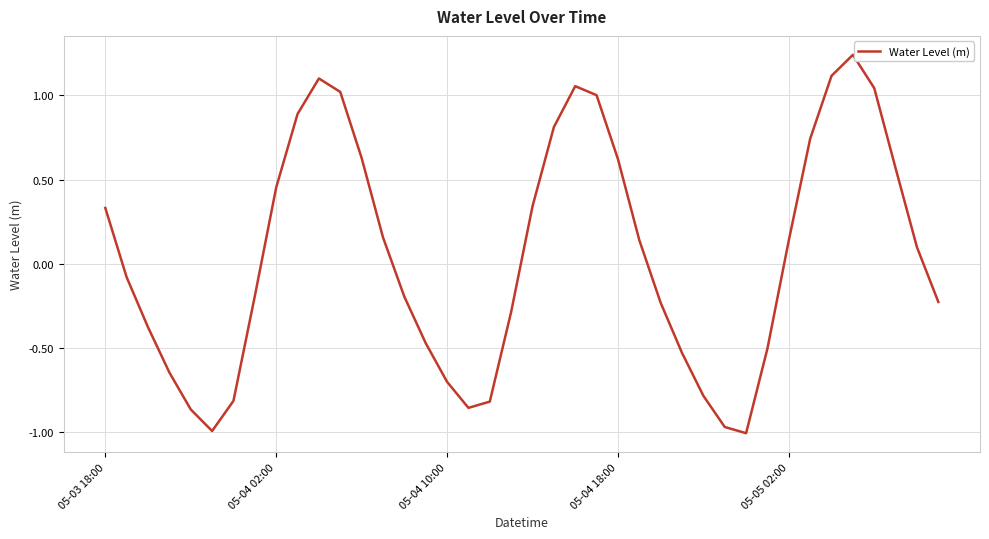

What is the difference between the maximum and minimum values?

2.2